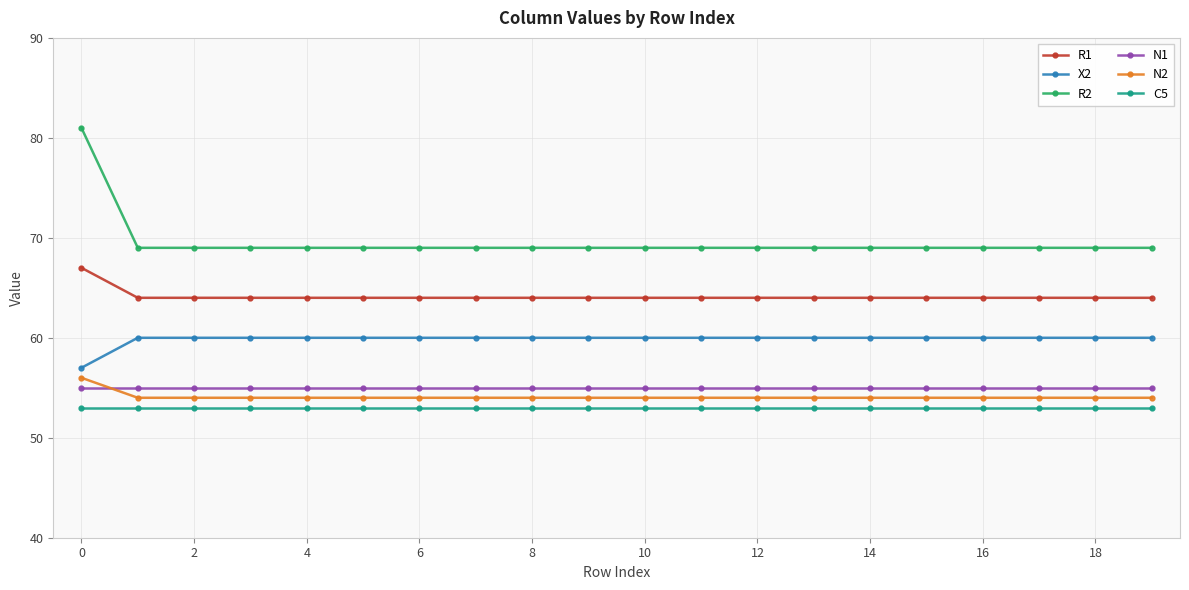

What is the value of the C5 point at the 5th from the left?

53